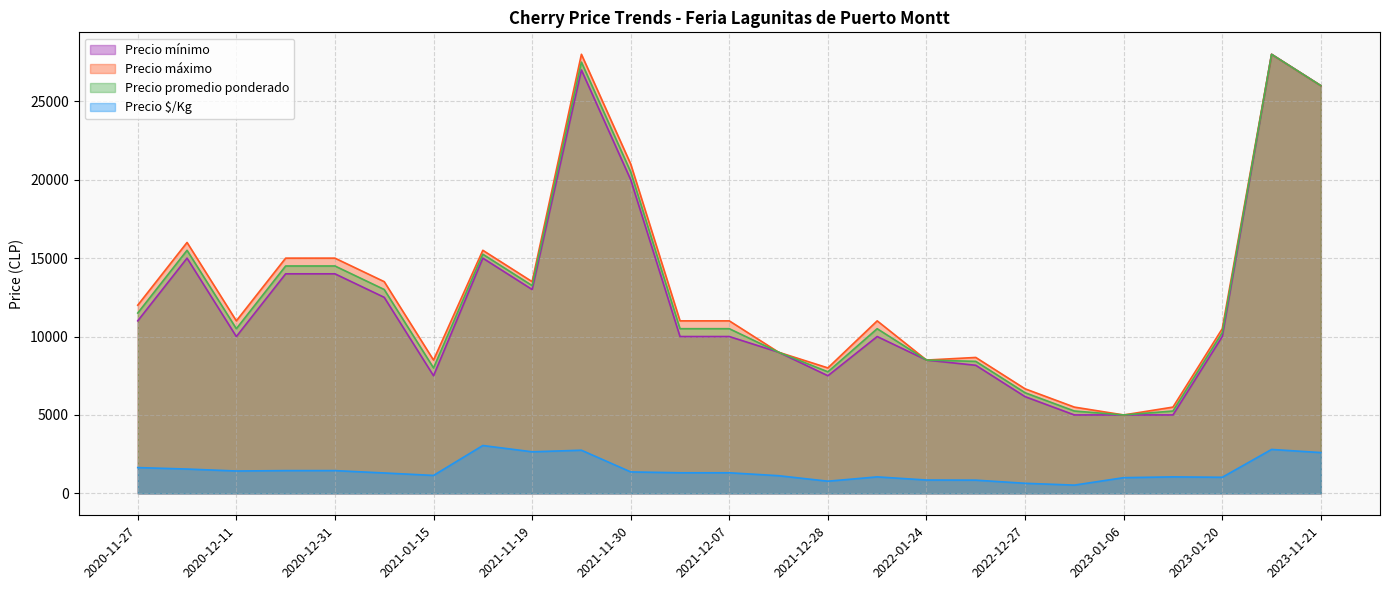

At which category is the sum across all series the highest?

2023-11-17